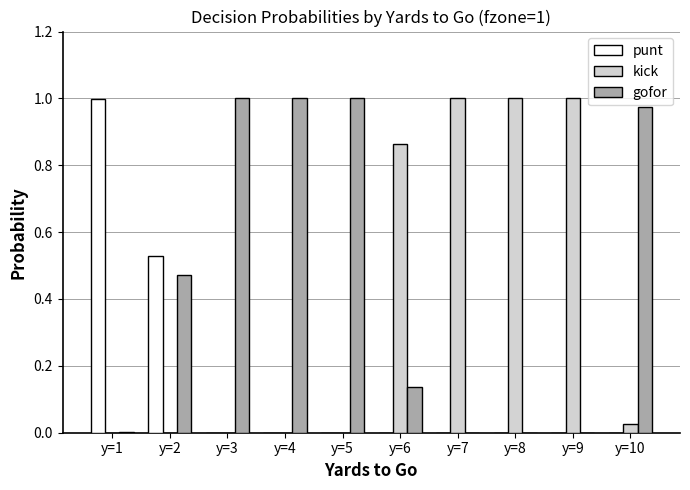

What are all the series names shown in the legend?

punt, kick, gofor